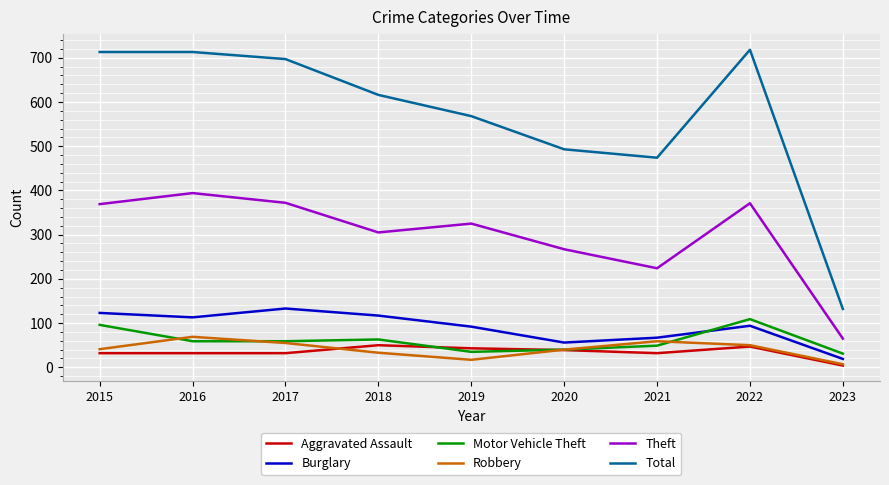

Read the Burglary value at 2023.

19